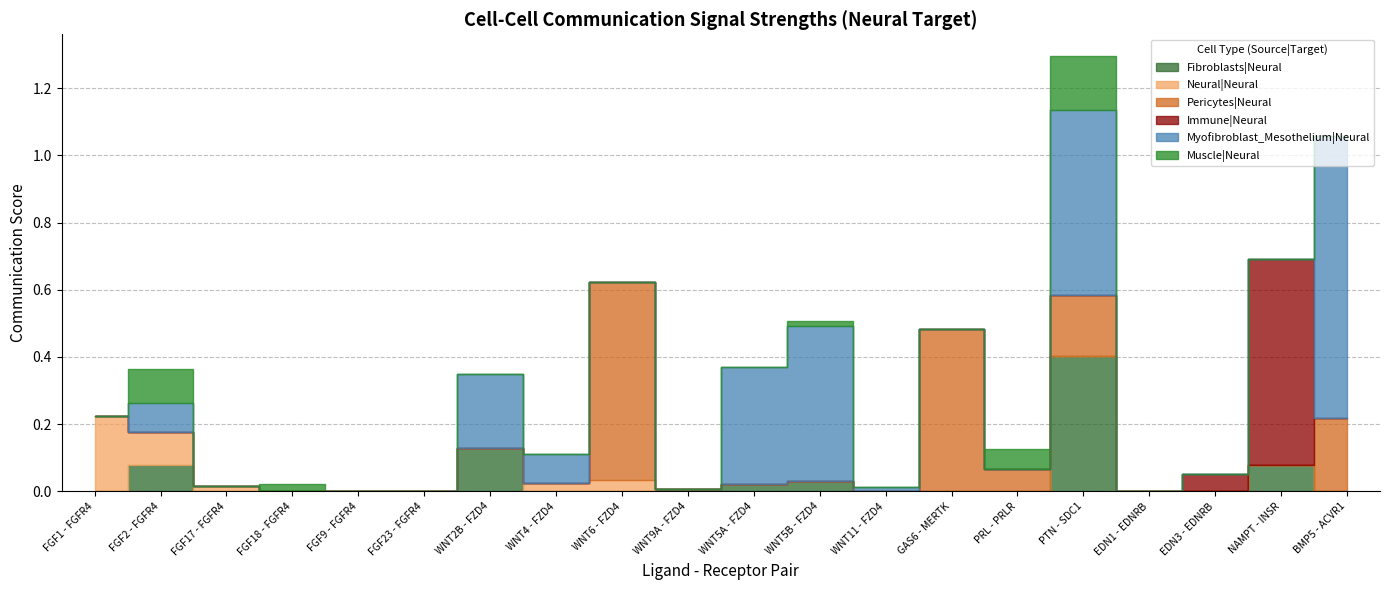

Is it true that Myofibroblast_Mesothelium|Neural equals 0.1 at WNT4 - FZD4?

True